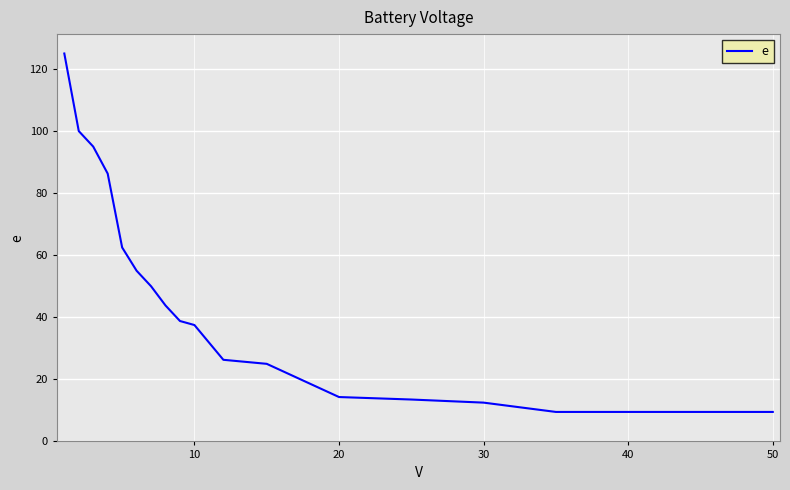

What is the difference between the maximum and minimum values?

115.5